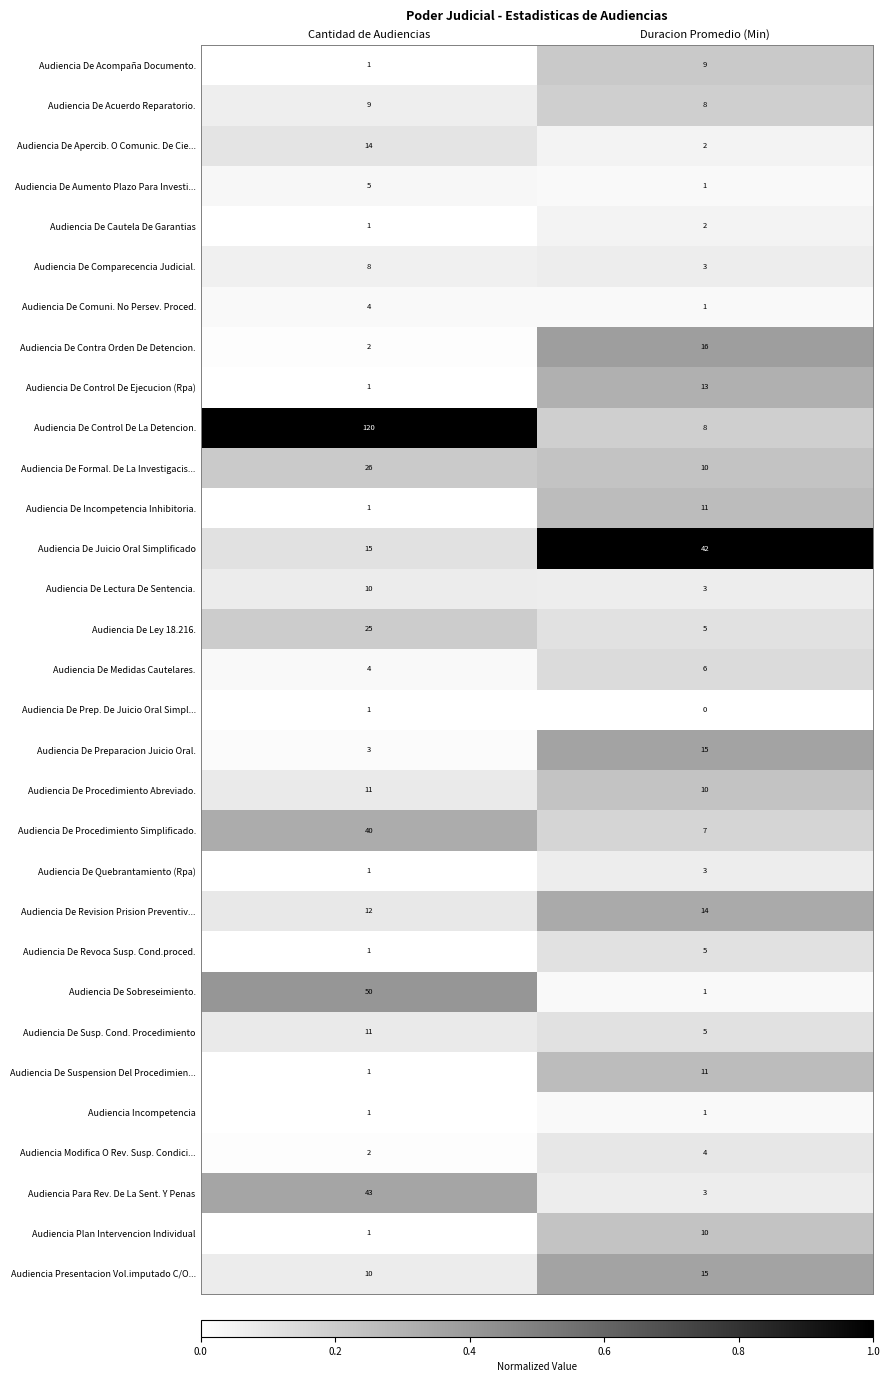

Is it true that Audiencia De Quebrantamiento (Rpa) equals 2 at Cantidad de Audiencias?

False